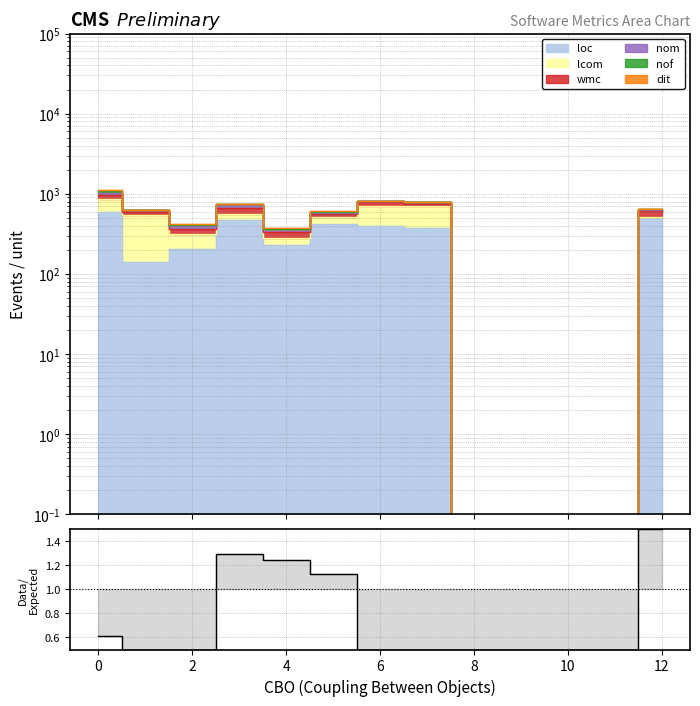

The chart shows a value of 2.1 at 4. True or false?

False